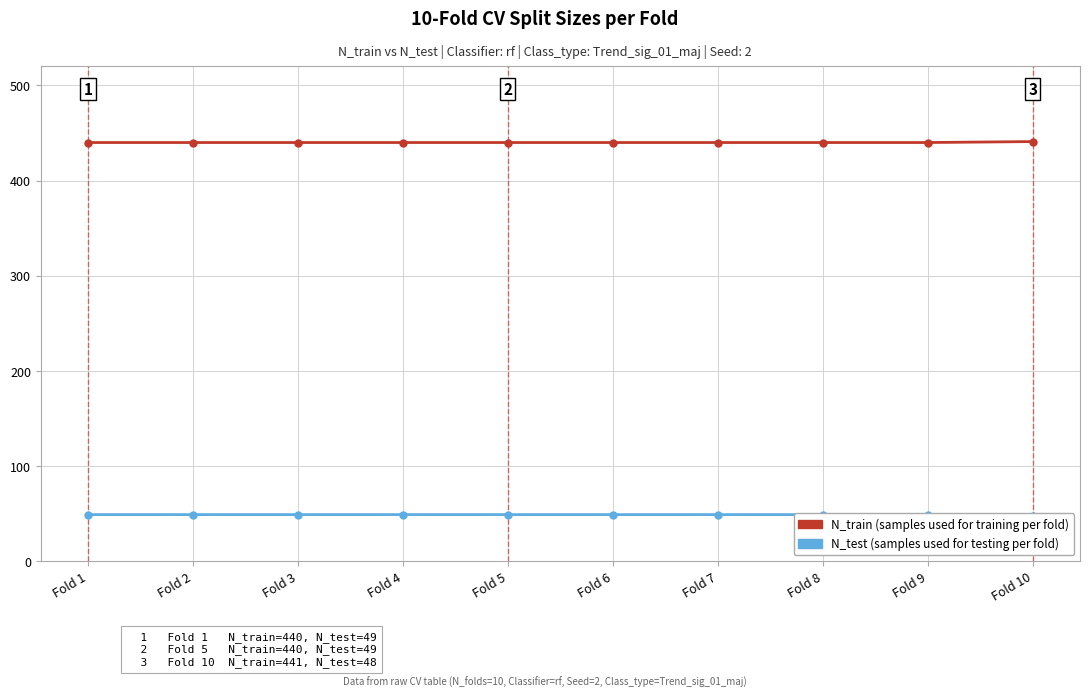

List the series in order of their peak value, highest first.

N_train, N_test